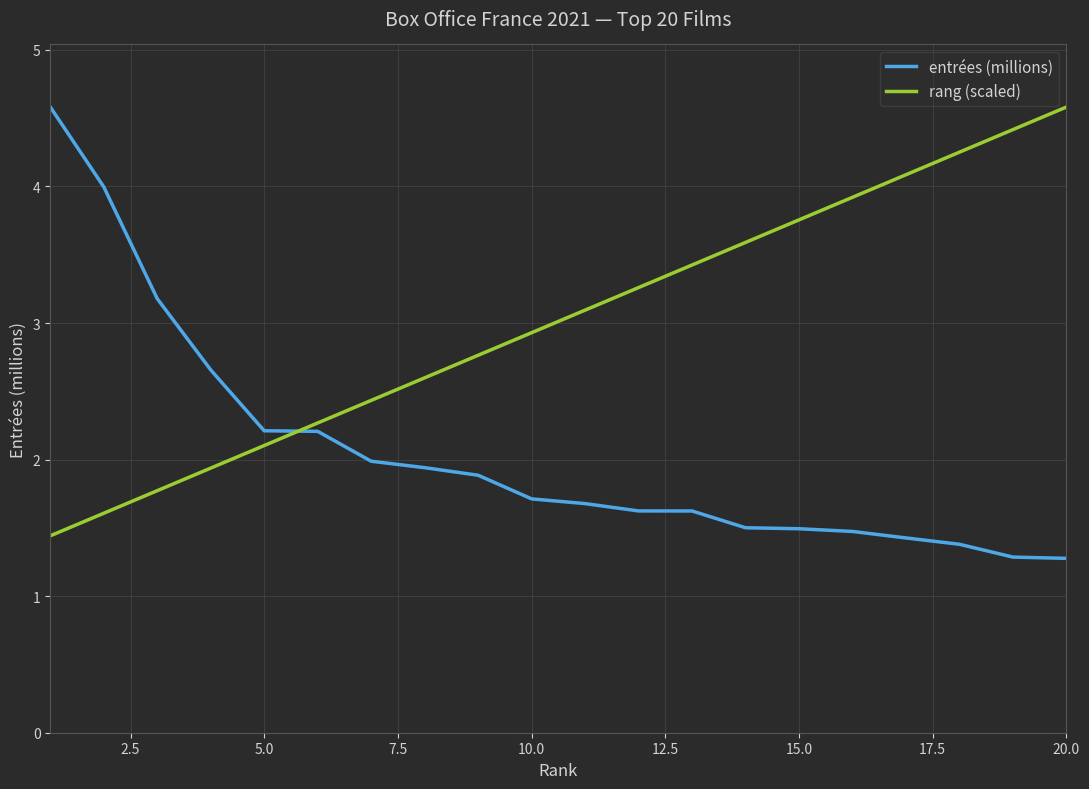

Count the number of data series in this chart.

2